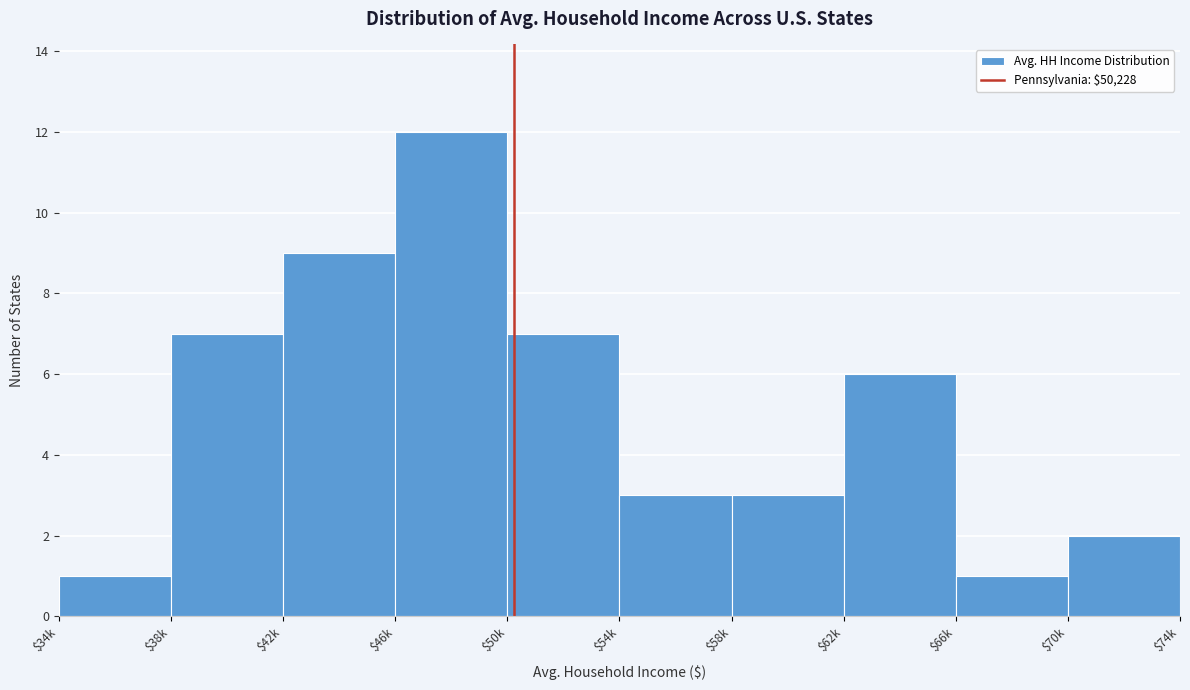

Reading left to right, extract all data points from this chart.

1	7	9	12	7	3	3	6	1	2